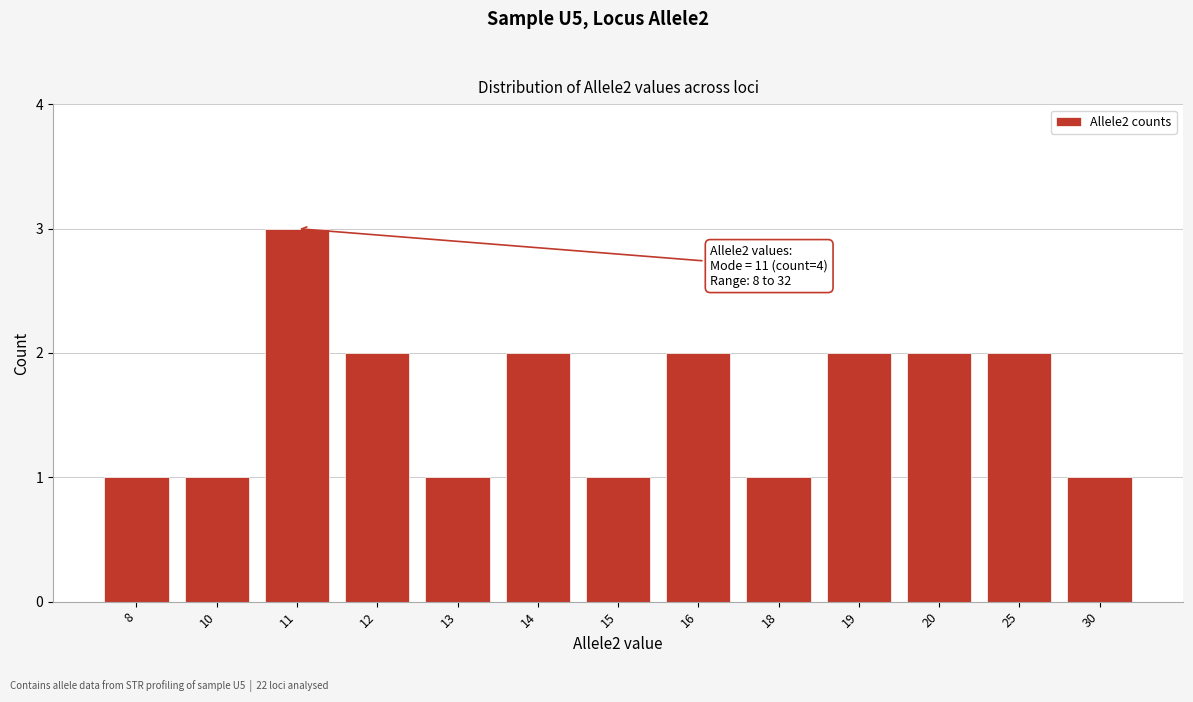

Reading left to right, transcribe all the data shown in this chart.

1	1	3	2	1	2	1	2	1	2	2	2	1